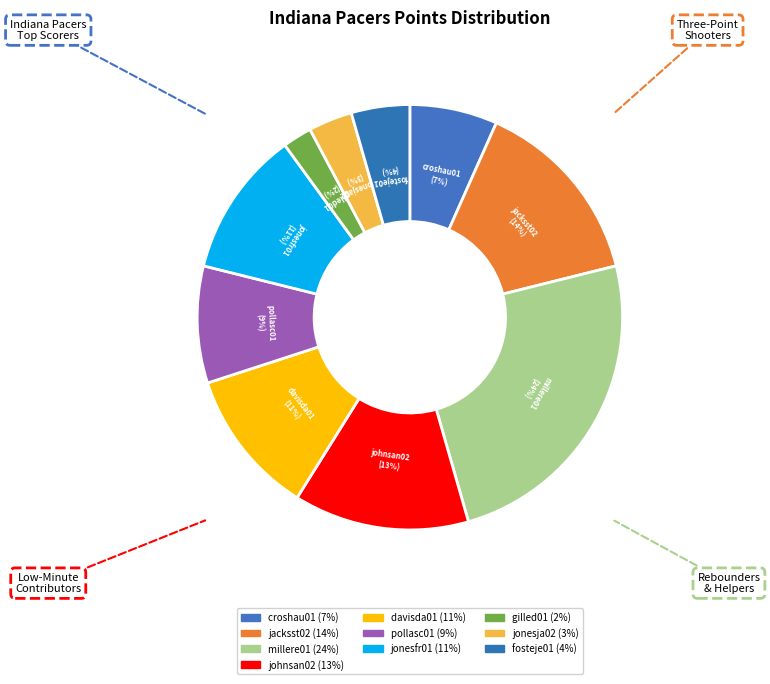

Is the sum of davisda01 and croshau01 greater than half?

No